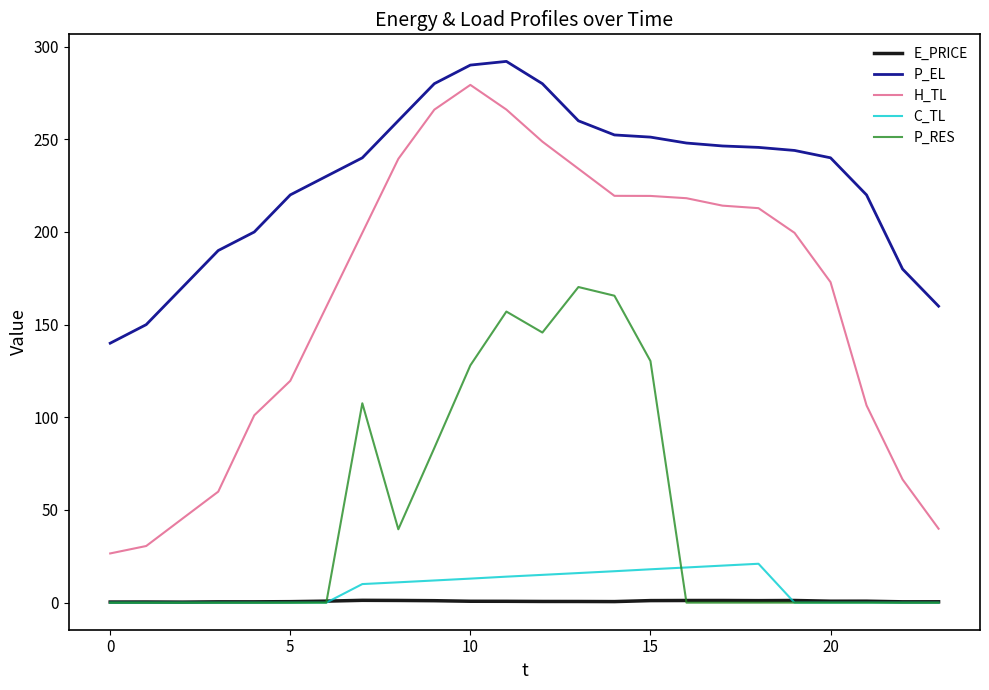

Does the chart display data point markers on the line(s)?

No